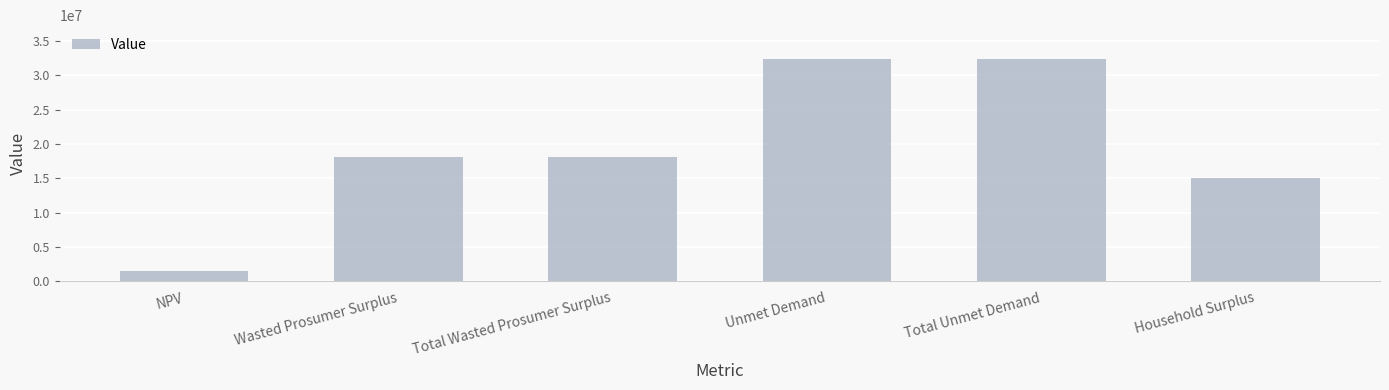

Reading left to right, extract all data points from this chart.

1508662.2	18093321.8	18093321.8	32453085.2	32453085.2	15002357.7